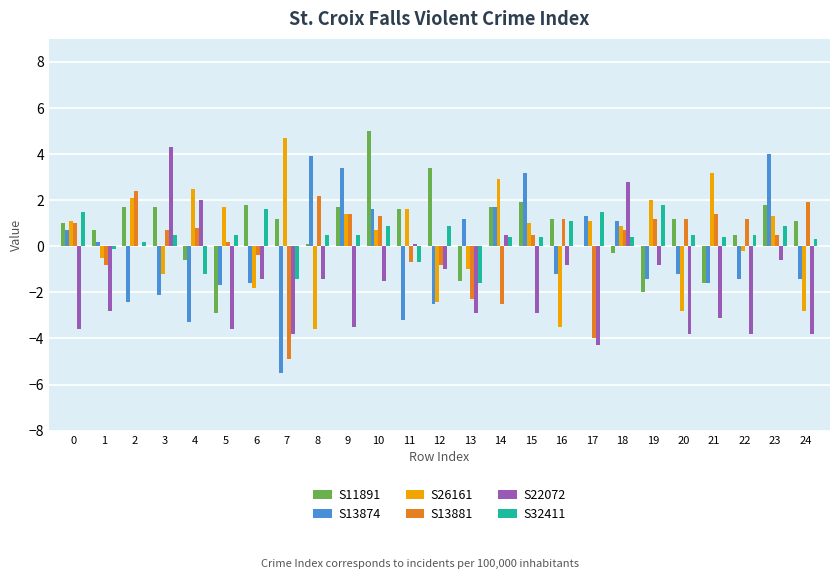

Which series has the widest spread of values?

S13874